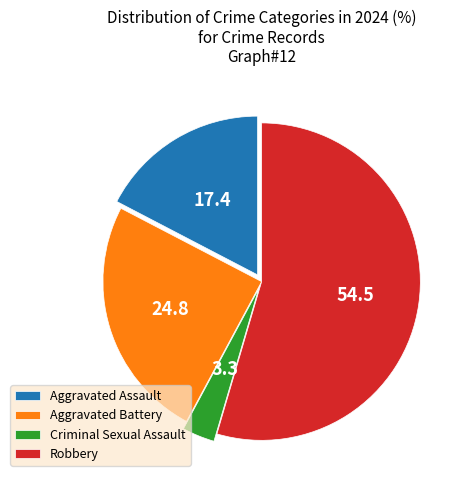

Which slice is the largest?

Robbery